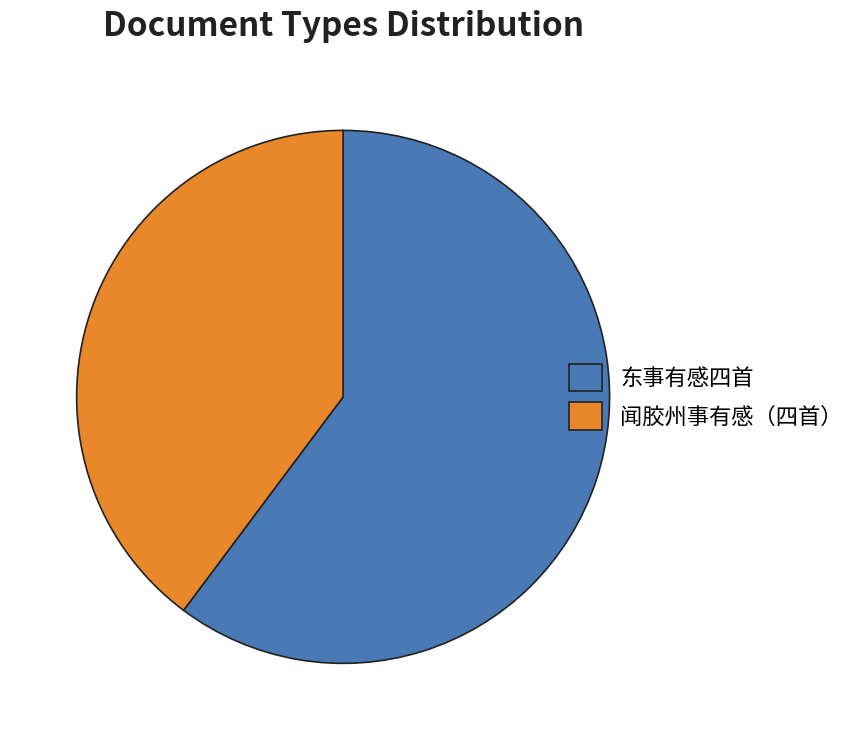

Is there any slice that represents more than half of the pie?

Yes